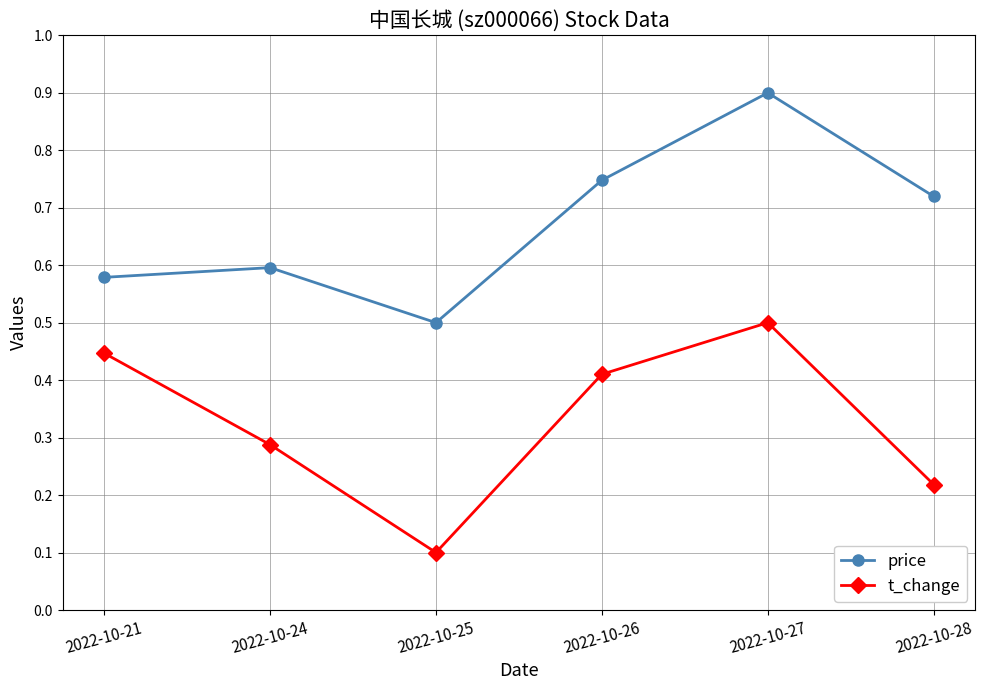

Between 2022-10-21 and 2022-10-26, which series saw the biggest shift?

price